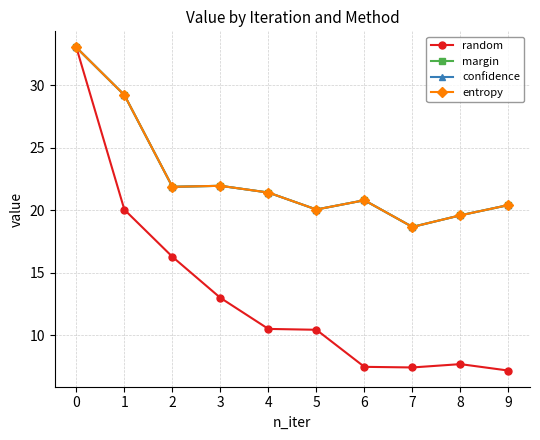

True or false: margin and entropy cross at least once.

False